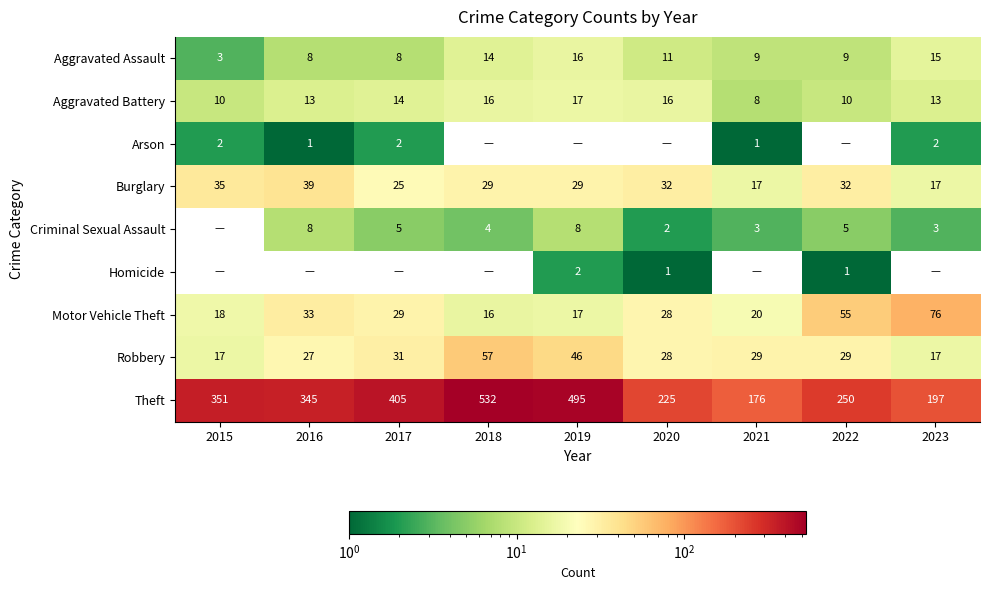

Is it true that Aggravated Battery equals 27 at 2019?

False